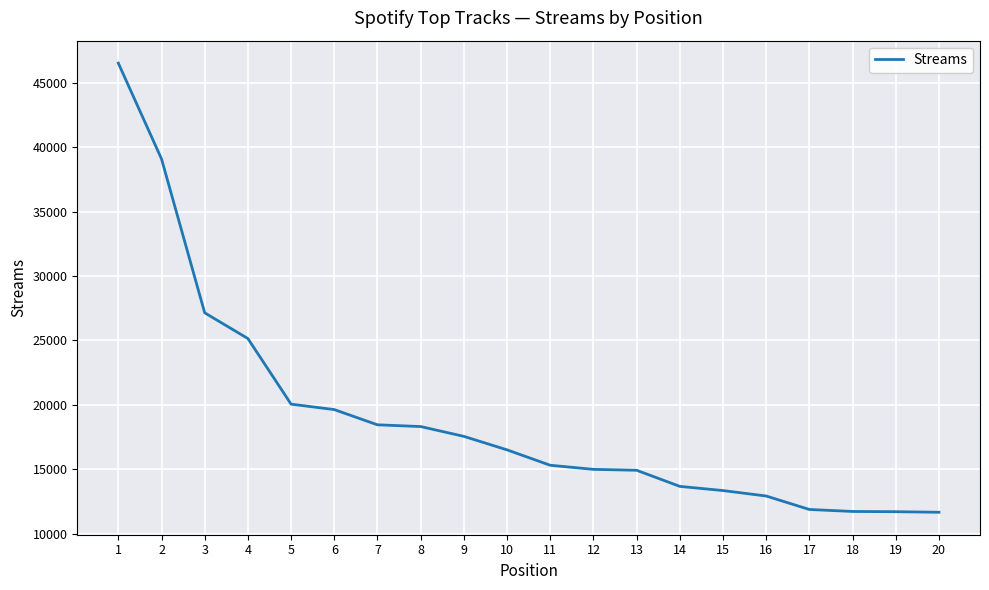

What is the maximum value shown in the chart?

46516